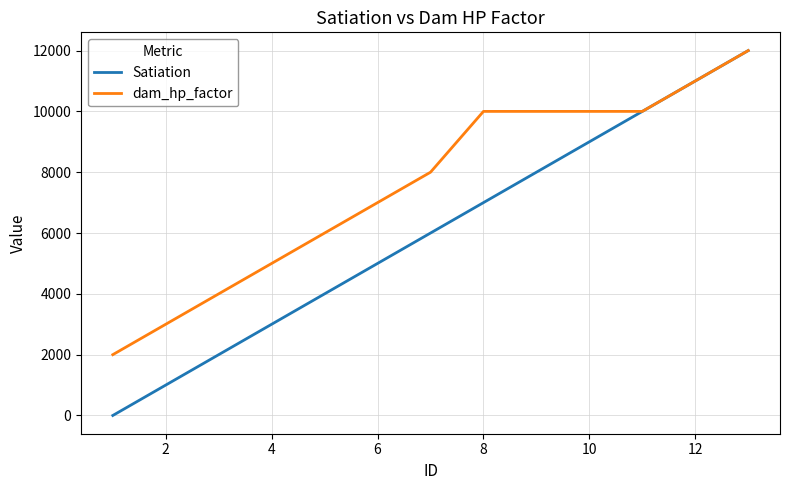

How many distinct data groups are displayed?

2